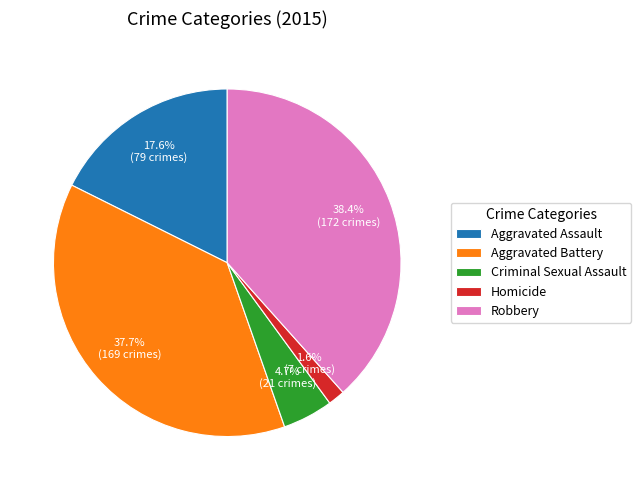

Which slice is the smallest?

Homicide